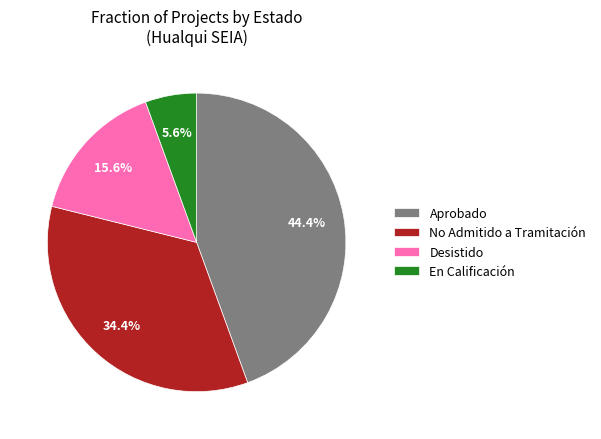

To the nearest percent, what percentage of the pie is Desistido?

16%